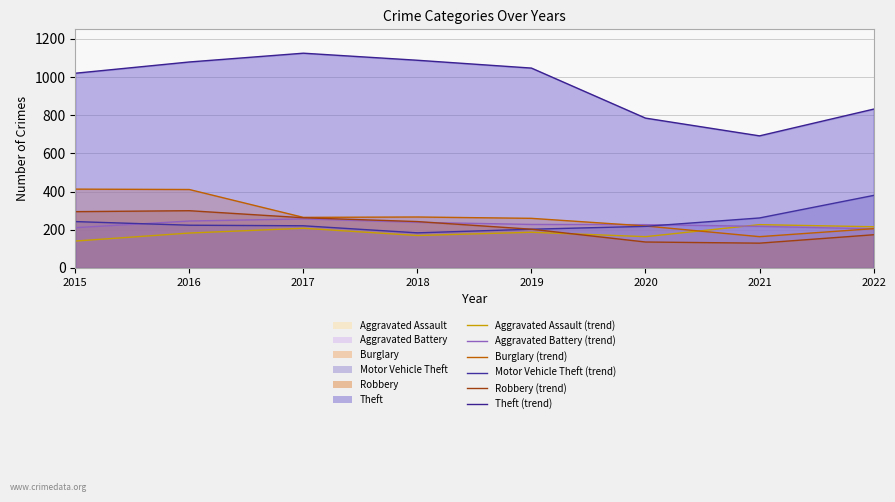

What is the difference between the maximum and minimum values in the Burglary (line) series?

249